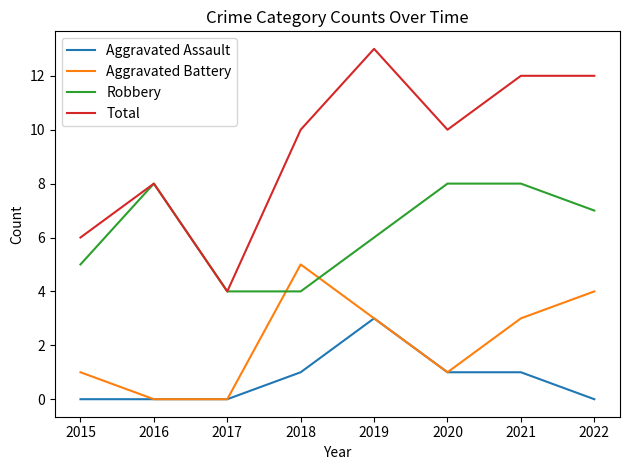

Does the chart have visible grid lines?

No